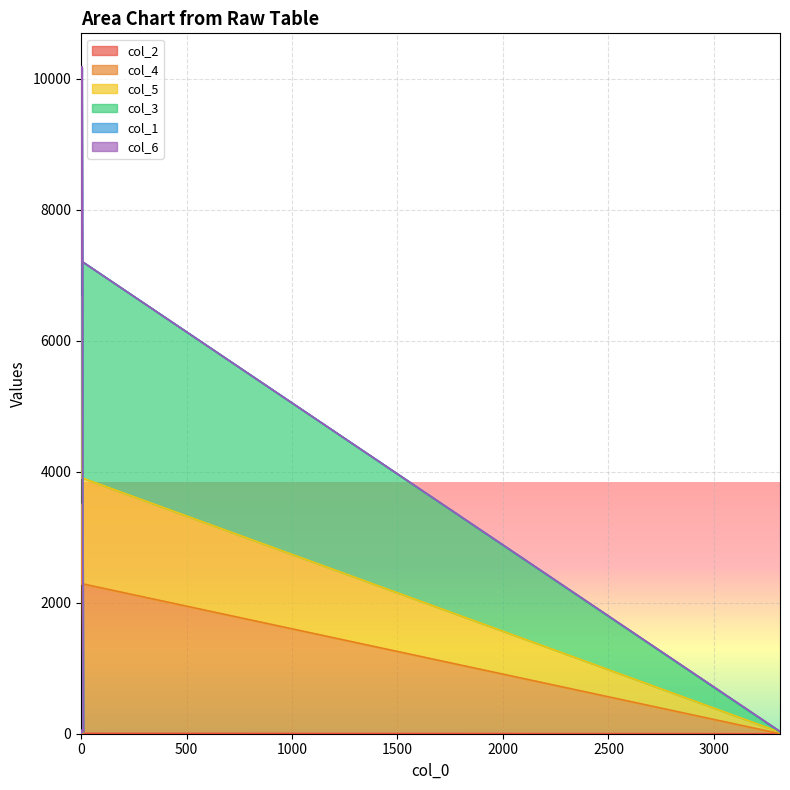

Which series has the largest total across all categories?

col_3